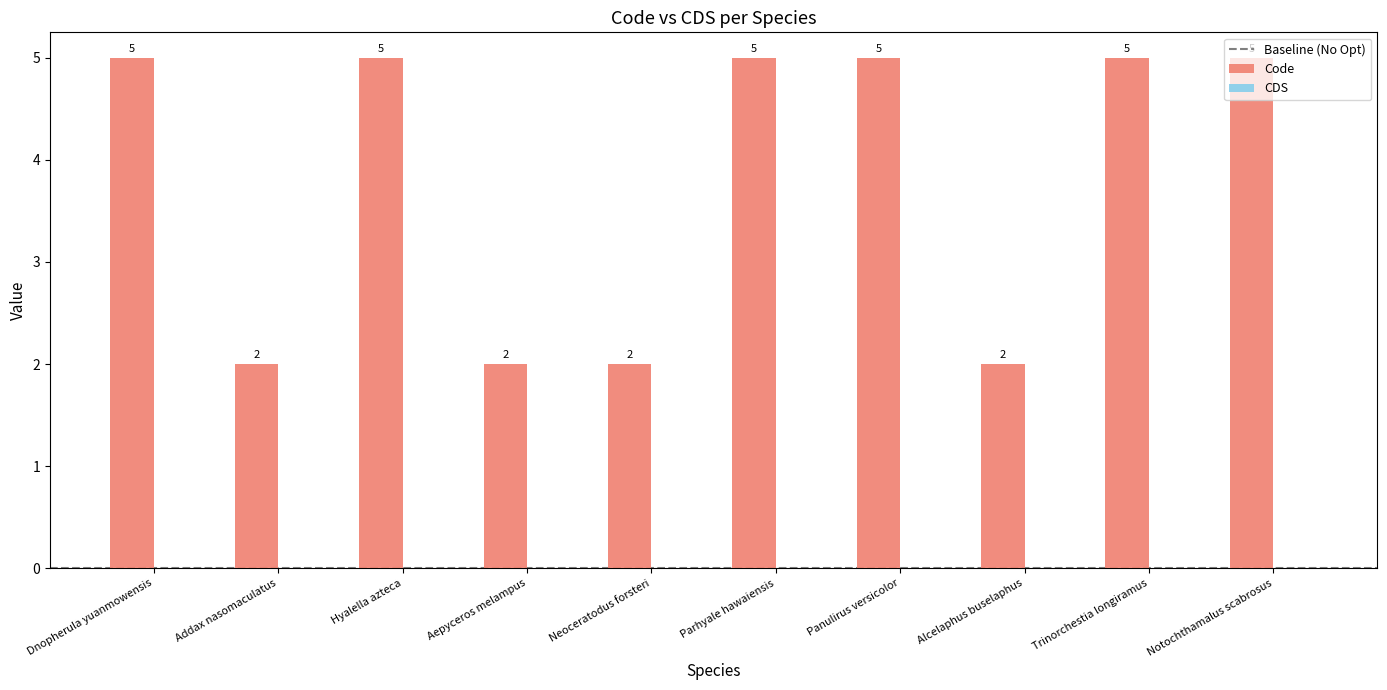

Is it true that the value at Addax nasomaculatus is 3?

False